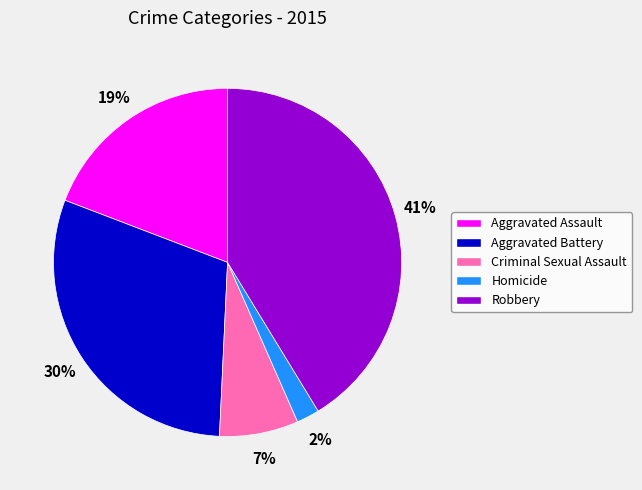

What percentage is the Homicide slice, to the nearest percent?

2%